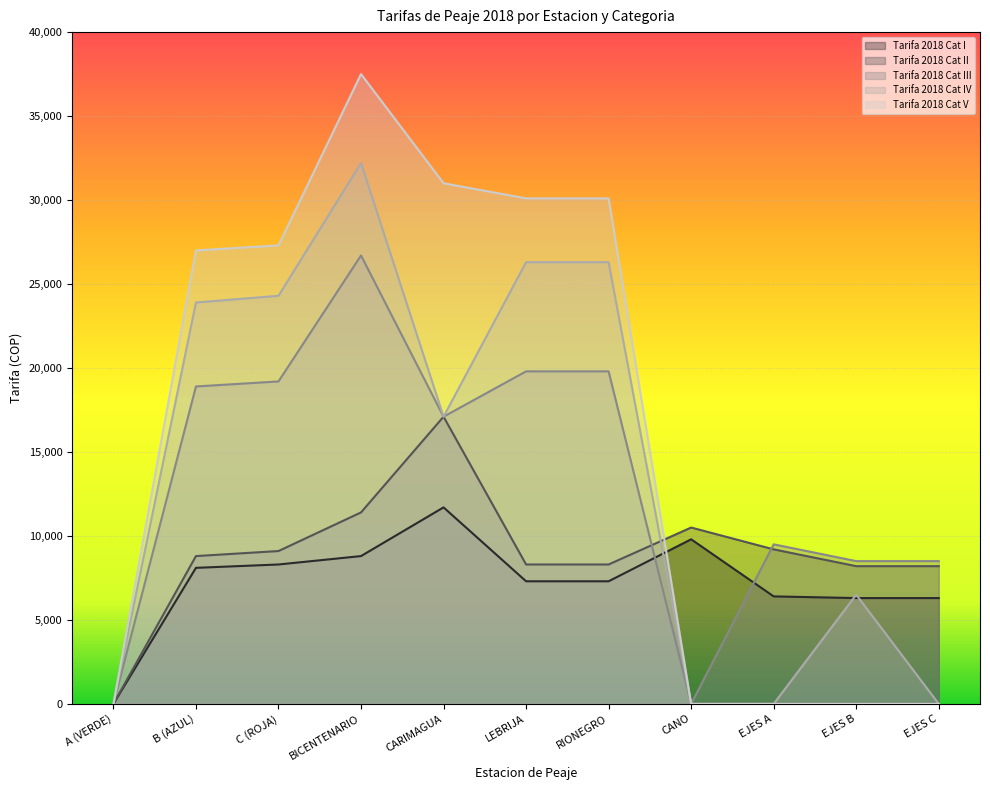

Rank the series at CANO from lowest to highest value.

Tarifa 2018 Cat III, Tarifa 2018 Cat IV, Tarifa 2018 Cat V, Tarifa 2018 Cat I, Tarifa 2018 Cat II